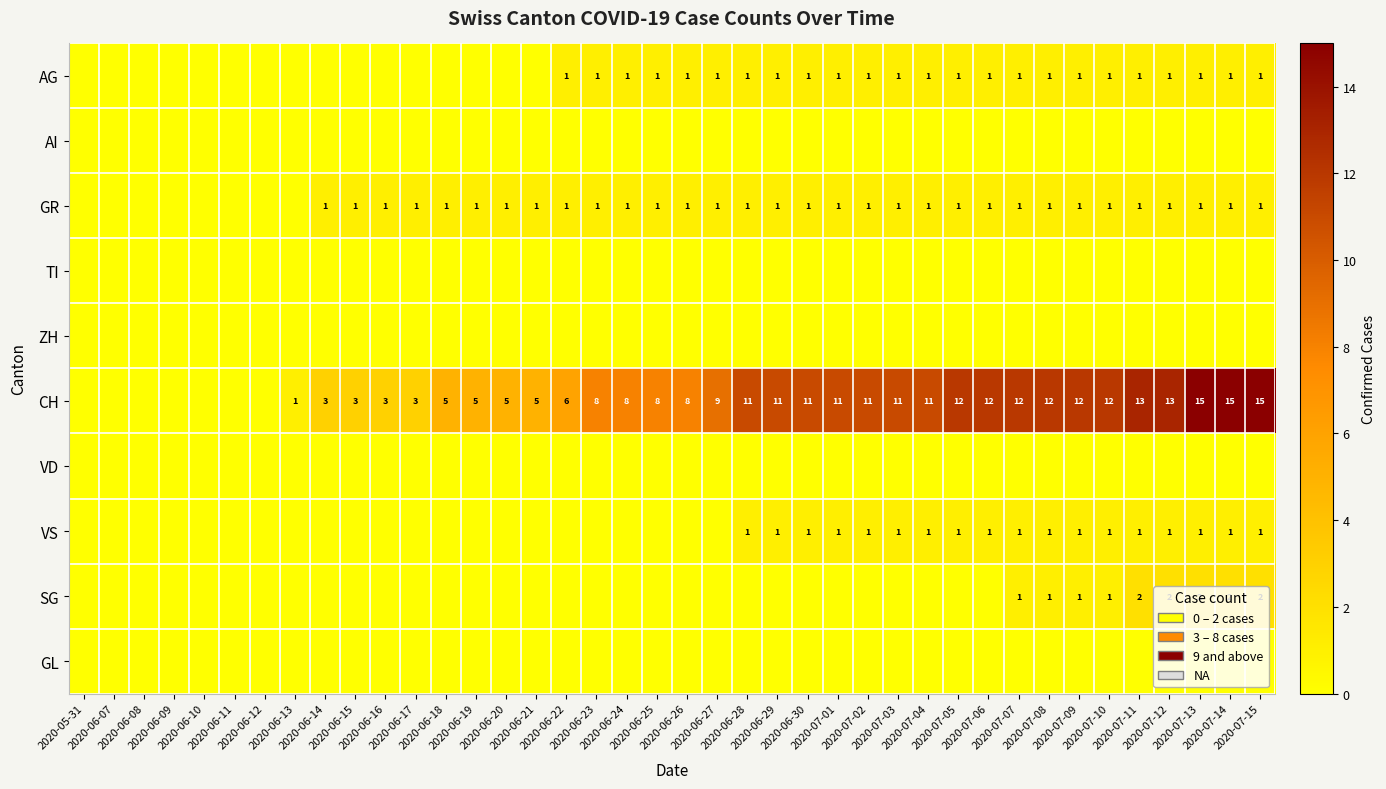

What is the total value across all series at 2020-07-09?

16